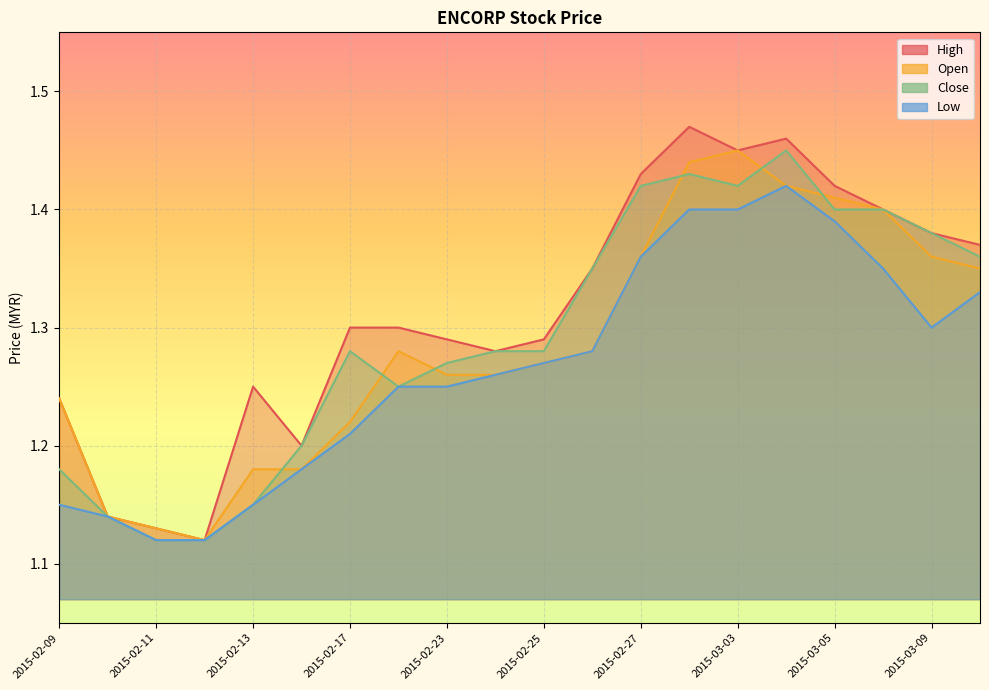

What position from the right is 2015-03-04?

5